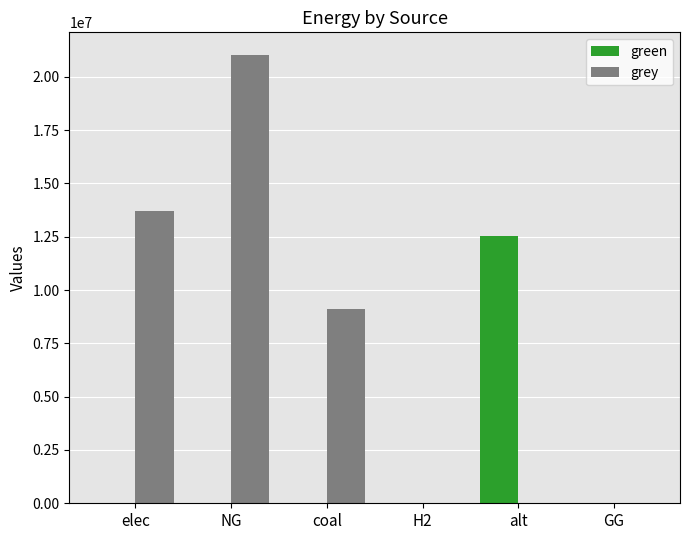

Reading right to left, list all the values displayed in this chart.

green: GG=0.0	alt=12519155.7	H2=0.0	coal=0.0	NG=0.0	elec=0.0
grey: GG=0.0	alt=0.0	H2=0.0	coal=9118611.4	NG=21033433.2	elec=13718892.7